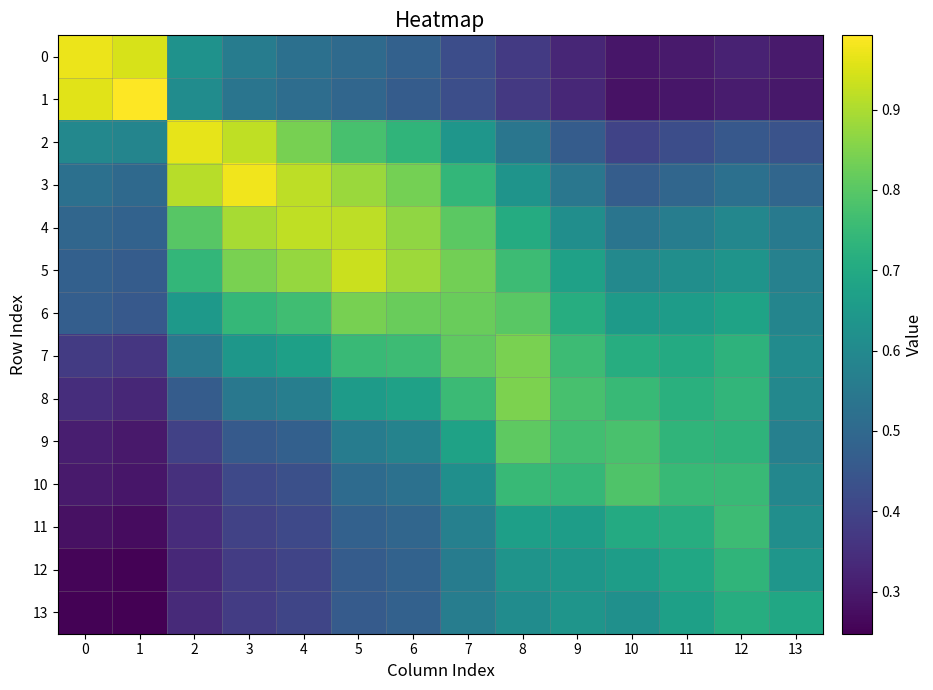

Count the number of data series in this chart.

14